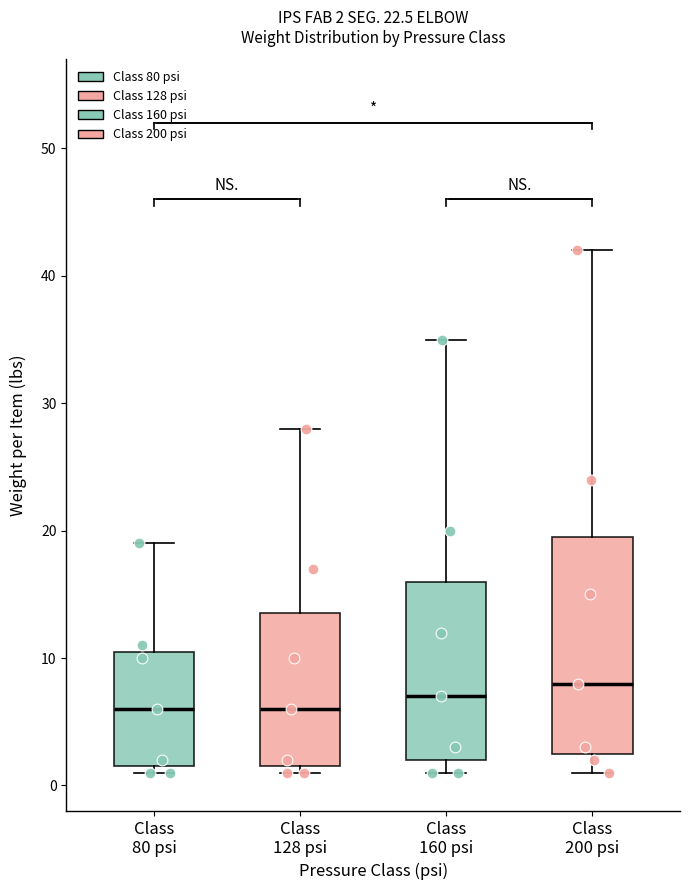

Comparing the boxes themselves (not the whiskers), which one is the tallest?

Class 200 psi